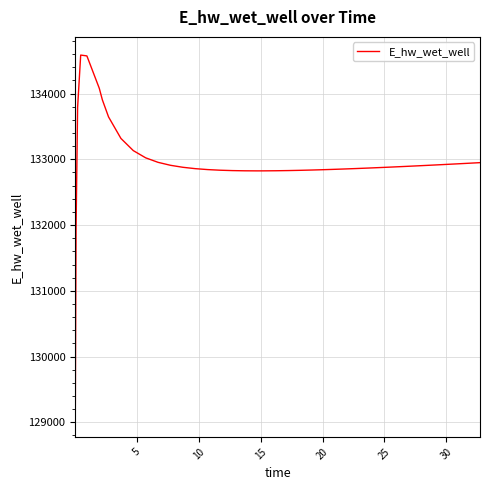

What is the greatest value displayed?

134585.8